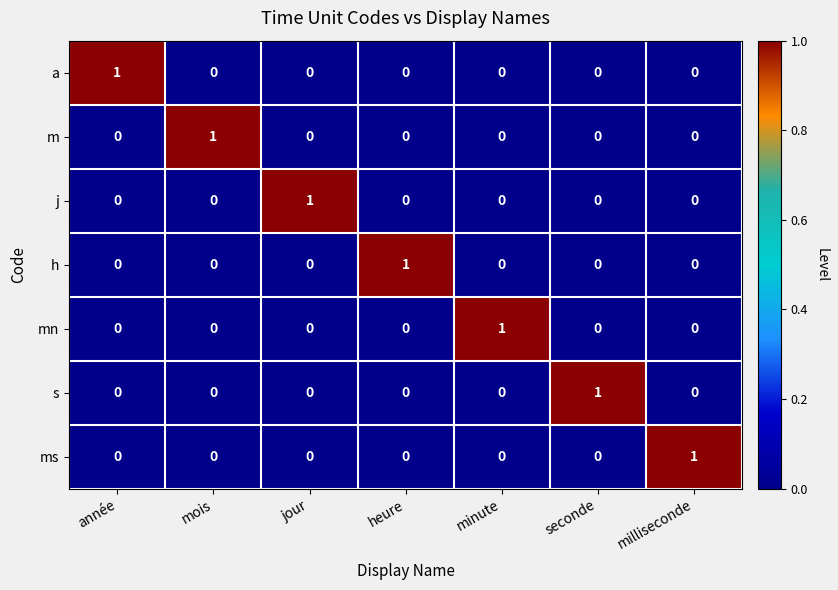

Is it true that ms equals 0 at seconde?

True